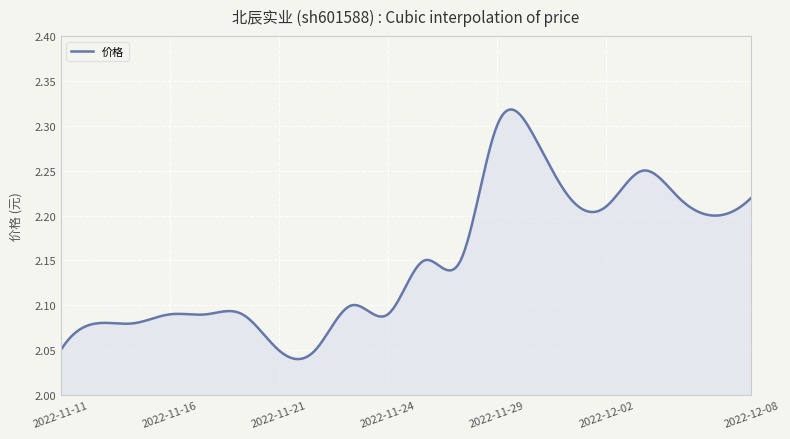

What is the difference between the maximum and minimum values?

0.3